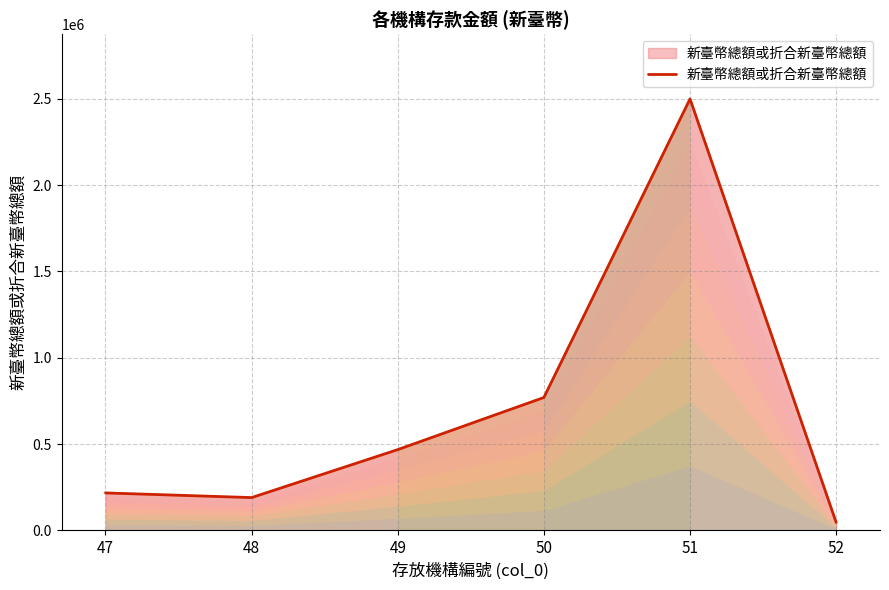

At which category does the data reach its first local peak?

51